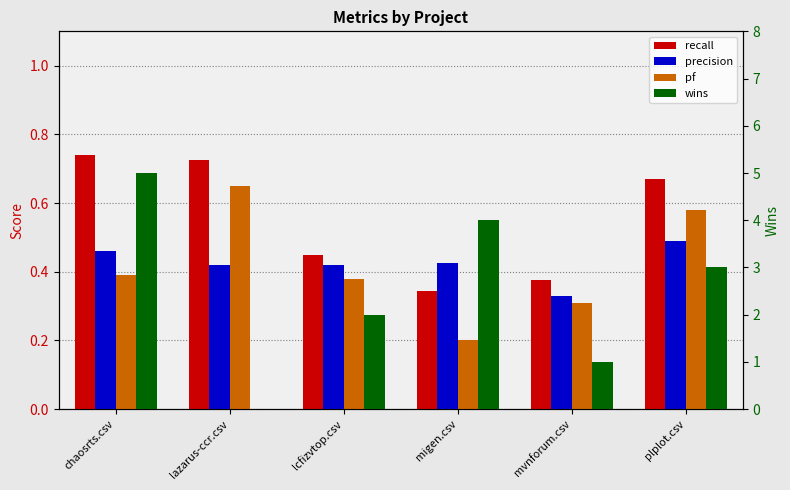

Does the chart contain stacked bars?

No